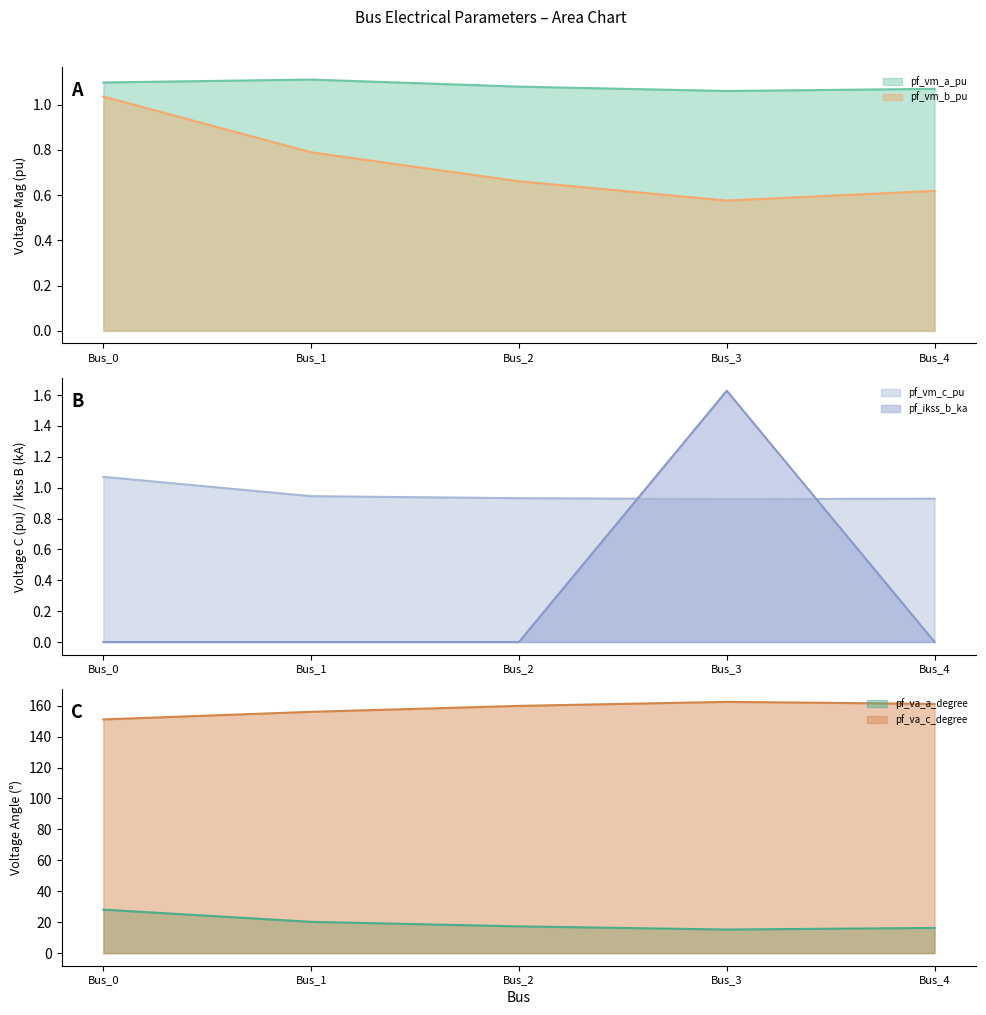

At which category does the chart reach its peak across all series?

Bus_3